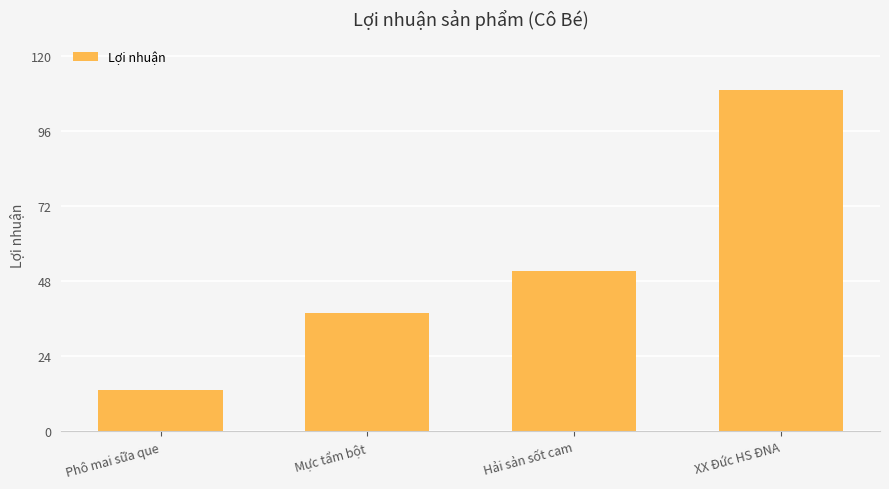

What is the label of the 3rd bar from the left?

Hải sản sốt cam